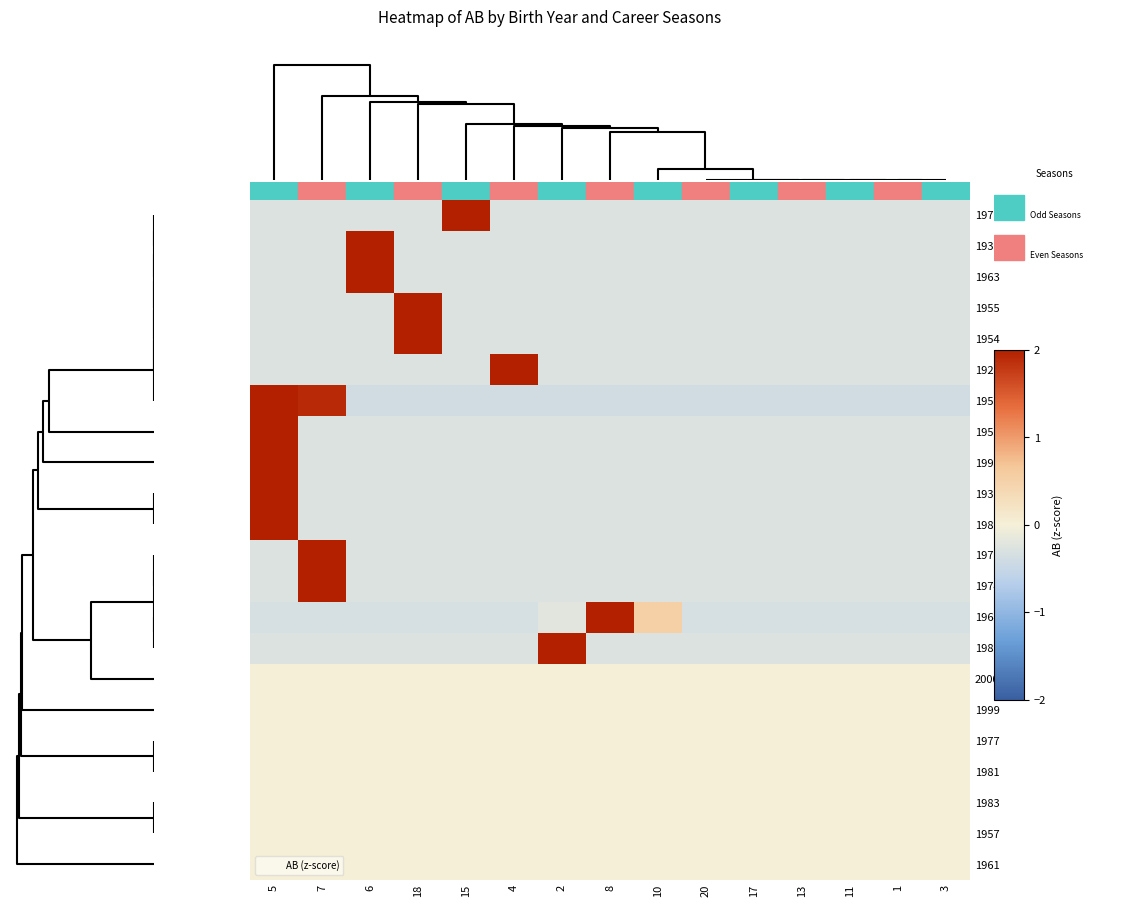

Rank the series by their maximum value, from highest to lowest.

1972, 1955, 1933, 1963, 1971, 1954, 1951, 1997, 1926, 1982, 1930, 1974, 1989, 1964, 1953, 2000, 1999, 1977, 1981, 1983, 1957, 1961